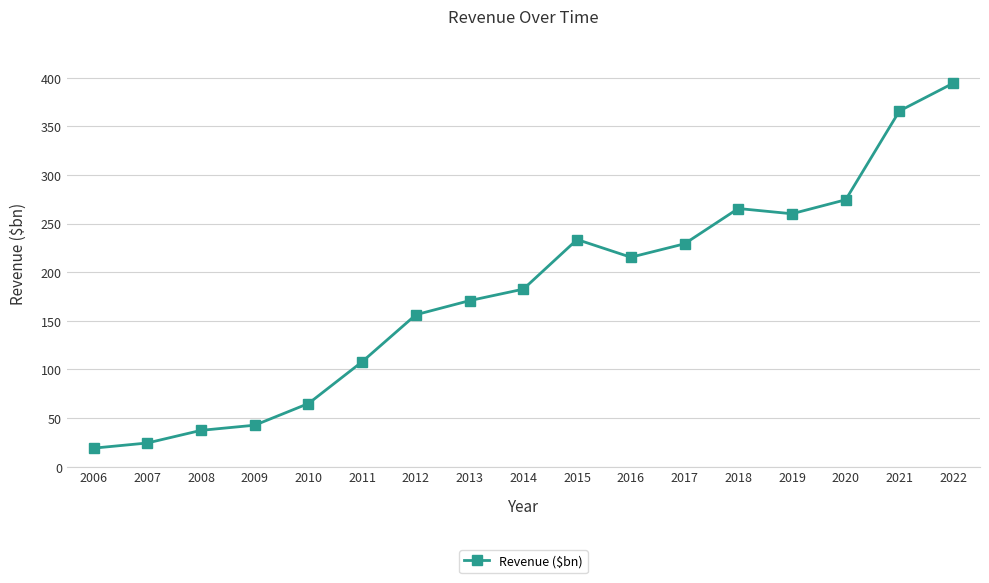

Where is the data nearest to the value 206?

2016